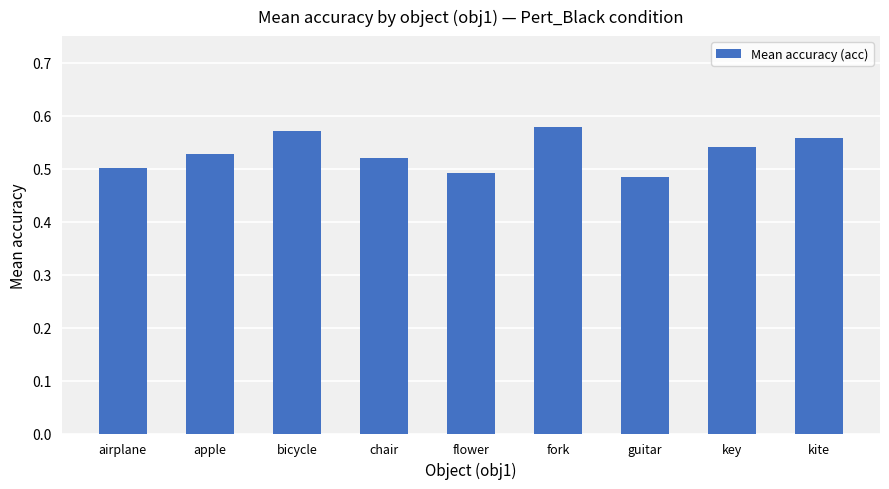

Are the bars grouped side by side (vs. stacked)?

No